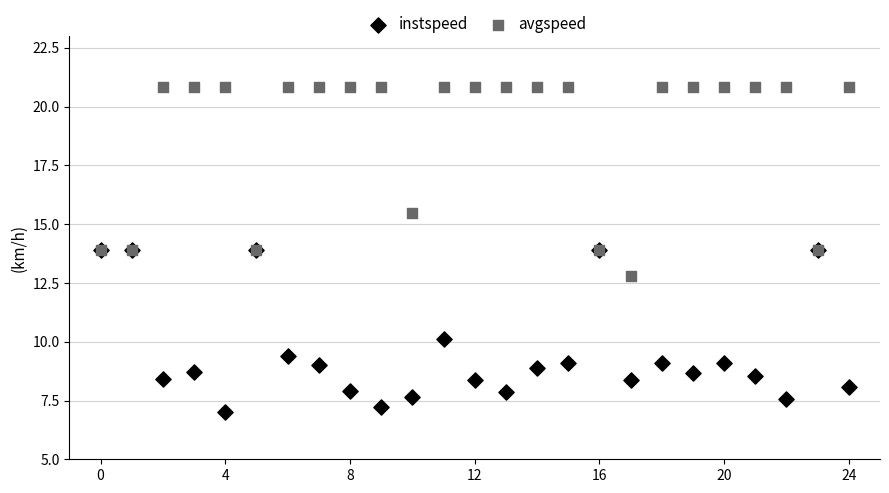

Which series contains the highest Y value?

avgspeed